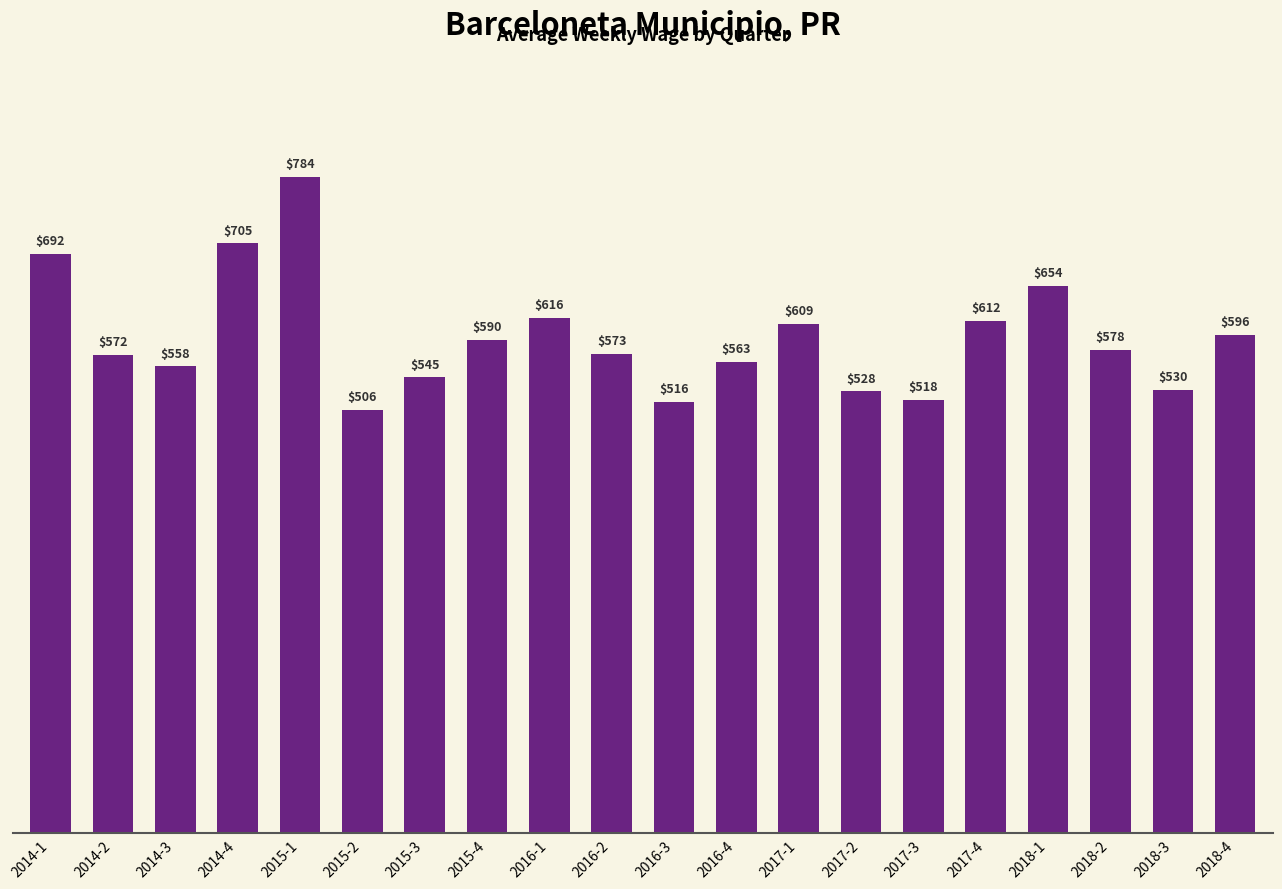

How many distinct data groups are displayed?

1